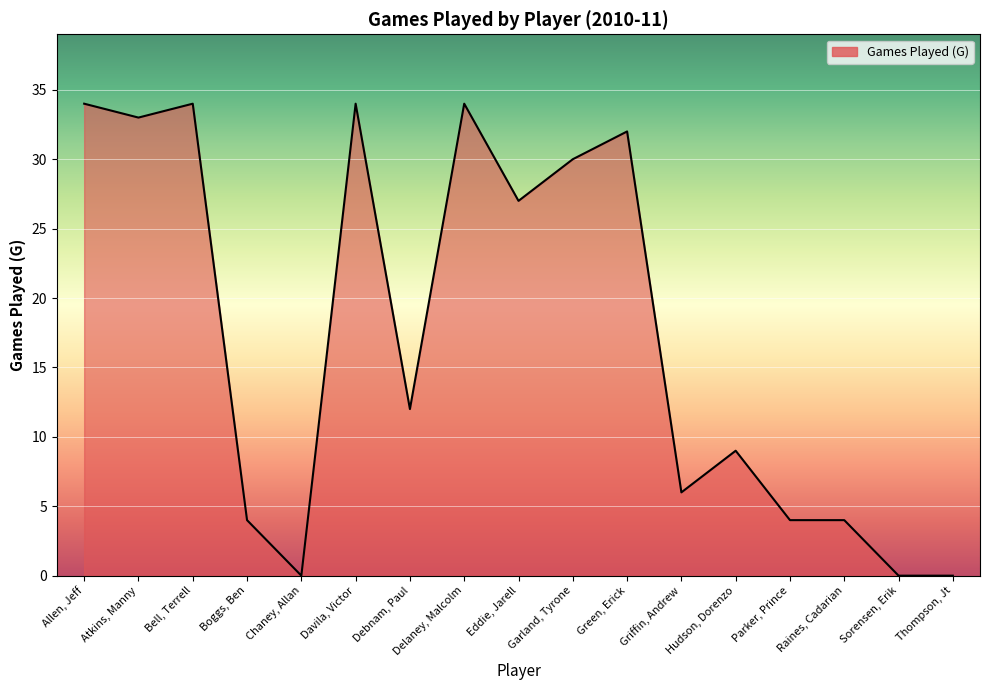

What is the change in value from Davila, Victor to Hudson, Dorenzo?

-25